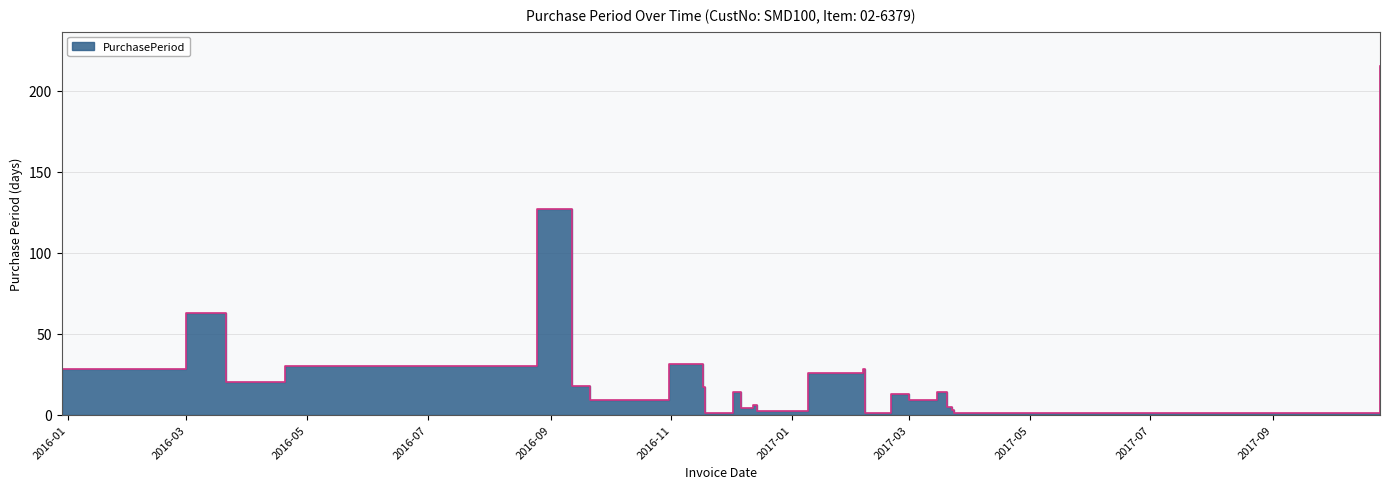

Rank the categories by value from lowest to highest.

2016-11-18, 2017-02-07, 2017-03-24, 2016-12-14, 2017-03-23, 2016-12-06, 2017-03-20, 2016-12-12, 2016-09-21, 2016-09-30, 2017-03-01, 2017-02-20, 2016-12-02, 2017-03-15, 2016-11-17, 2016-09-12, 2016-03-21, 2017-01-09, 2015-12-29, 2017-02-06, 2016-04-20, 2016-10-31, 2016-03-01, 2016-08-25, 2017-10-25